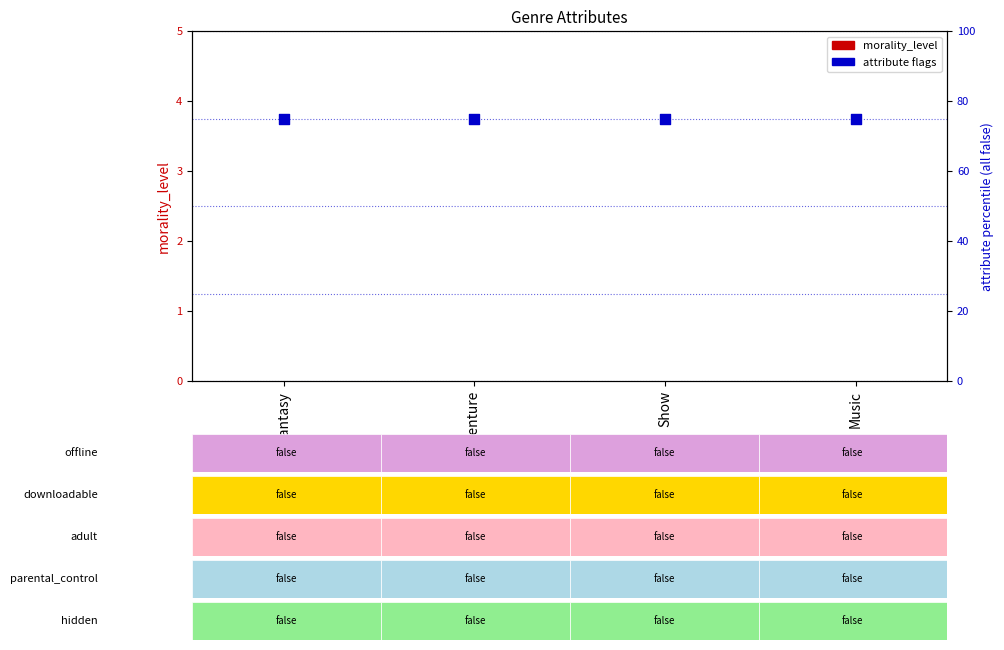

What are all the series names shown in the legend?

morality_level, attribute flags (all false=75)